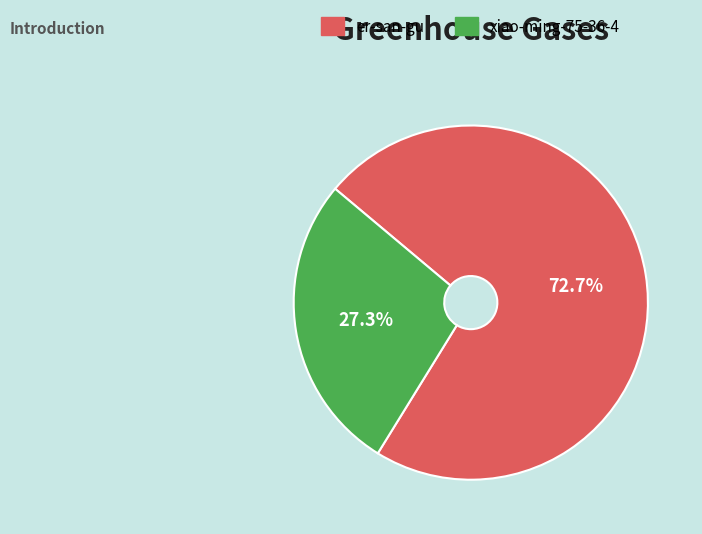

How many segments does this pie chart have?

2